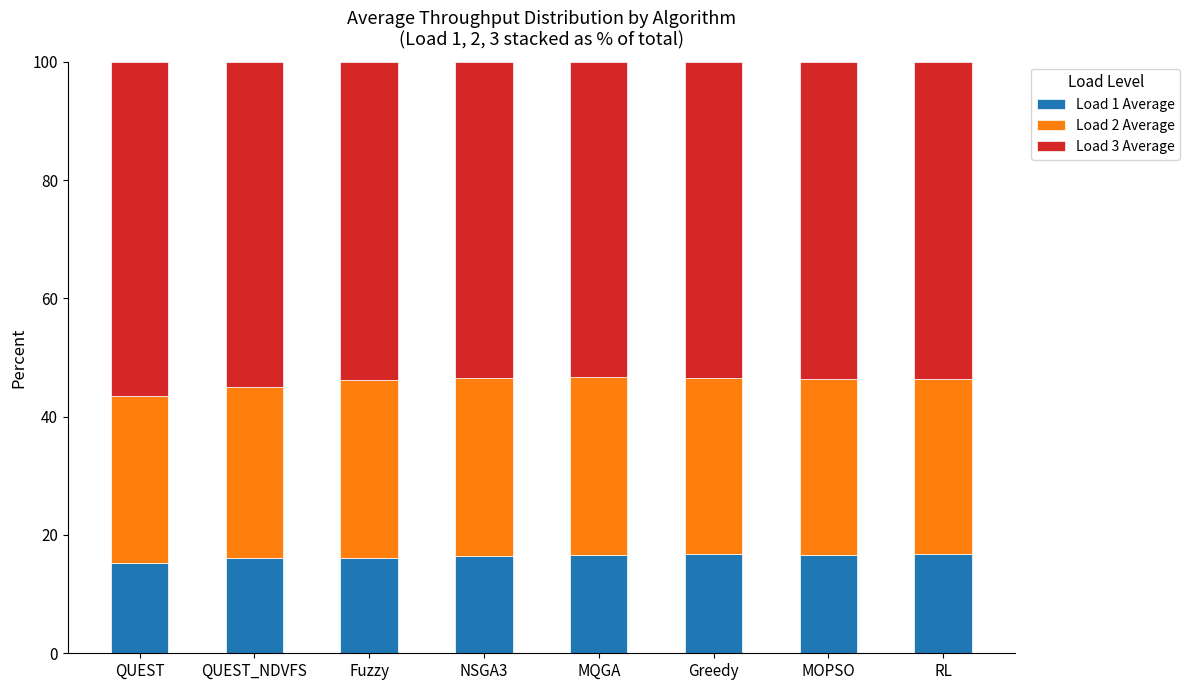

What is the total value across all series at MOPSO?

100.0